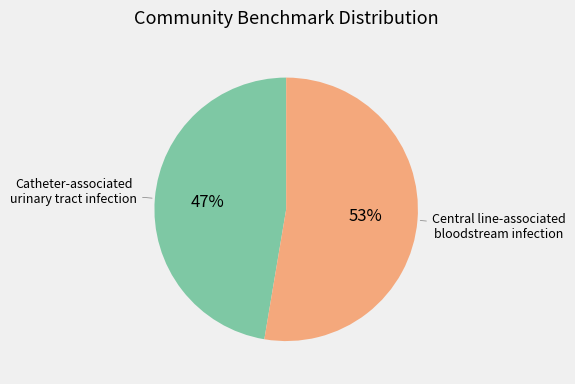

Is it true that Catheter-associated urinary tract infection is 32% of the pie?

False